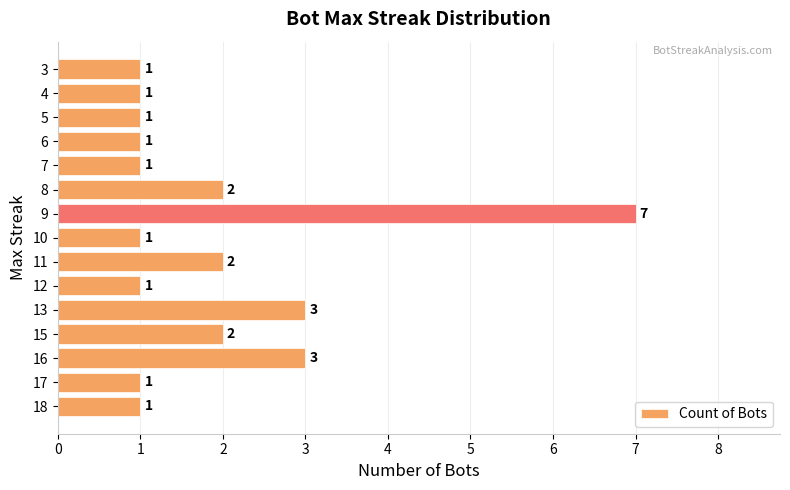

Approximately how many times larger is the value at 5 compared to 11?

0.5